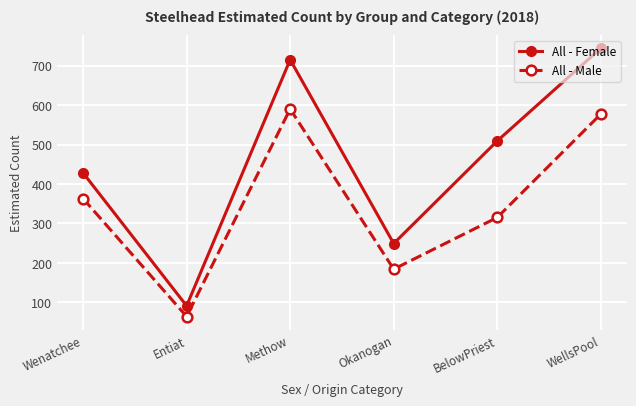

Which series has the widest spread of values?

All - Female